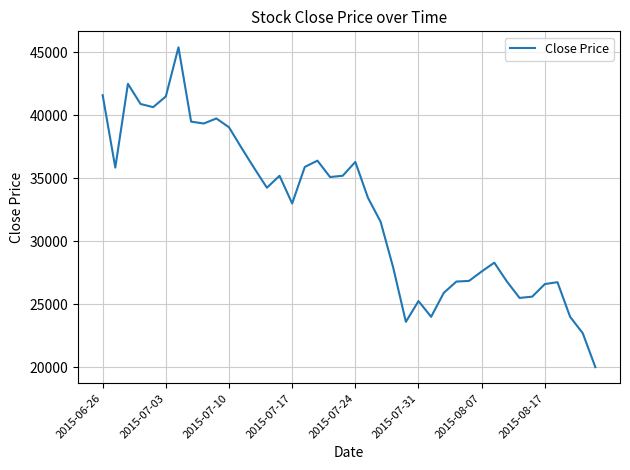

What is the difference between the maximum and minimum values?

25400